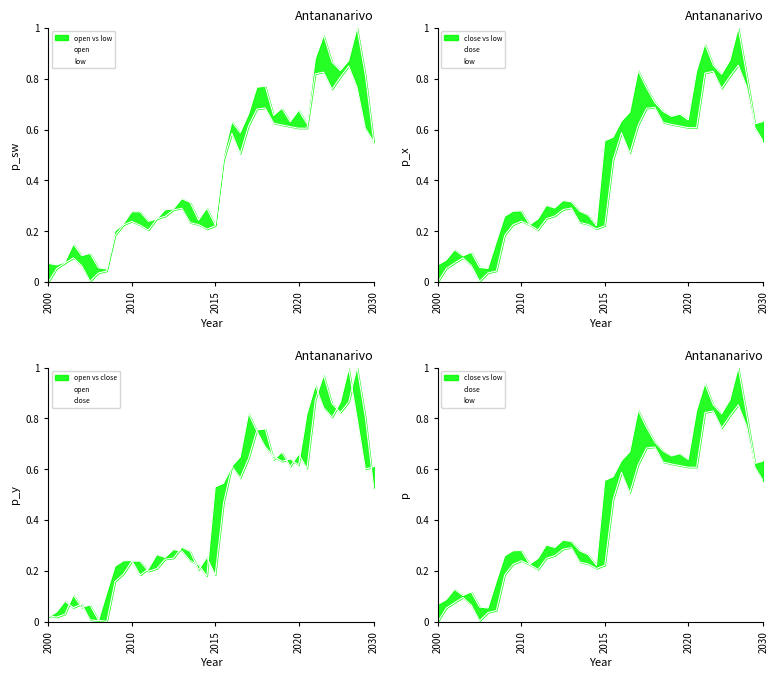

Rank the series by their average value, from highest to lowest.

close, open, low